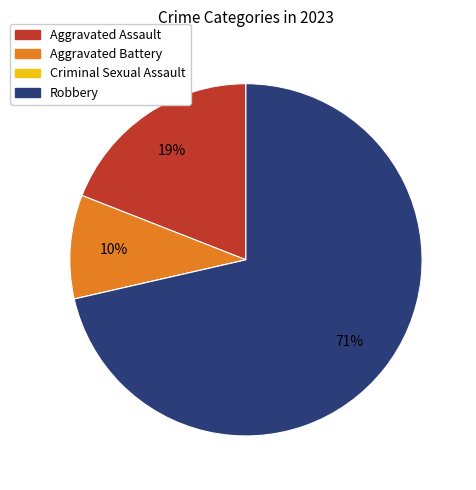

What percentage is the Aggravated Battery slice, to the nearest percent?

10%